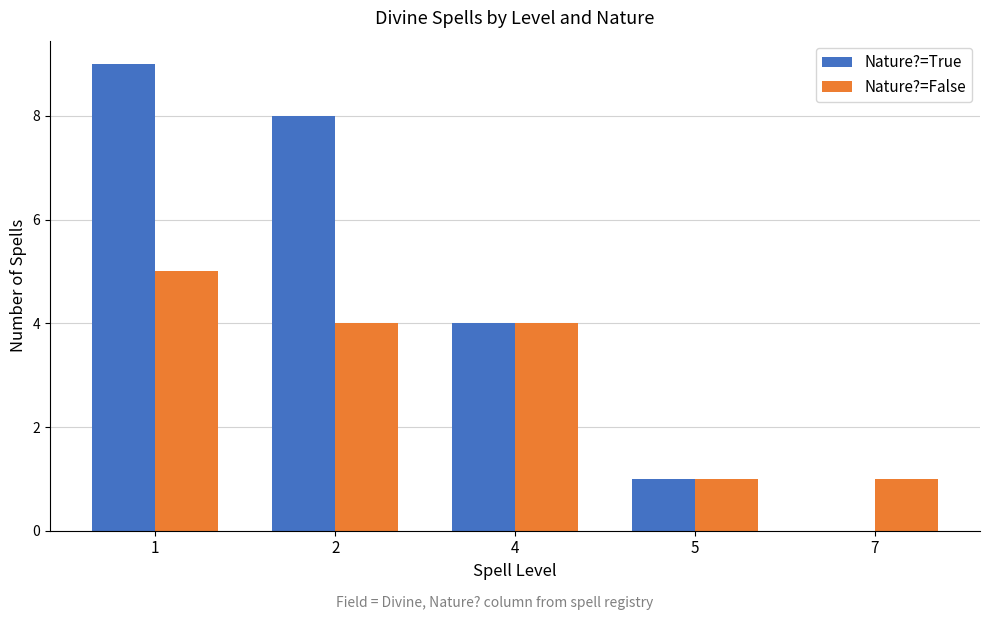

Is the value of Nature?=True at 4 greater than the value of Nature?=False at 7?

Yes